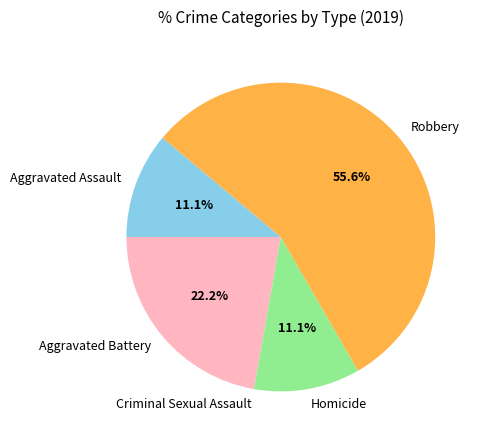

To the nearest percent, what is the difference between the largest and smallest slice percentages?

56%